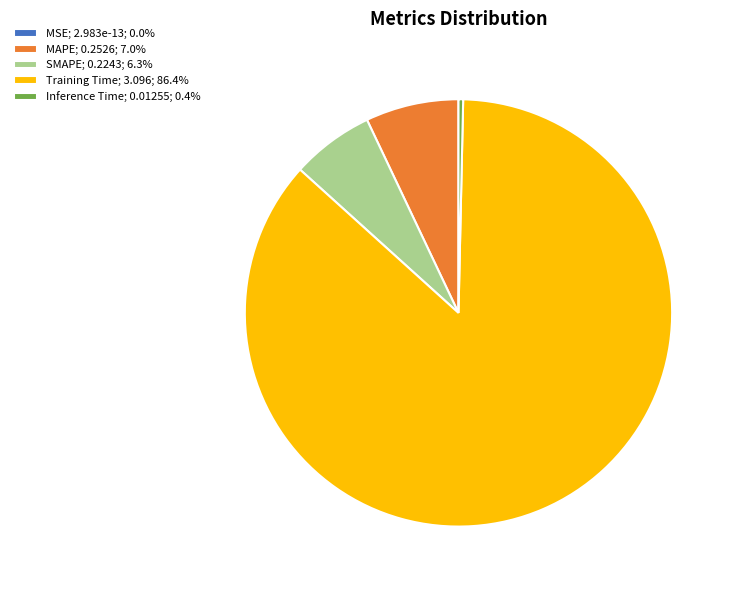

Is it true that MAPE is 16% of the pie?

False